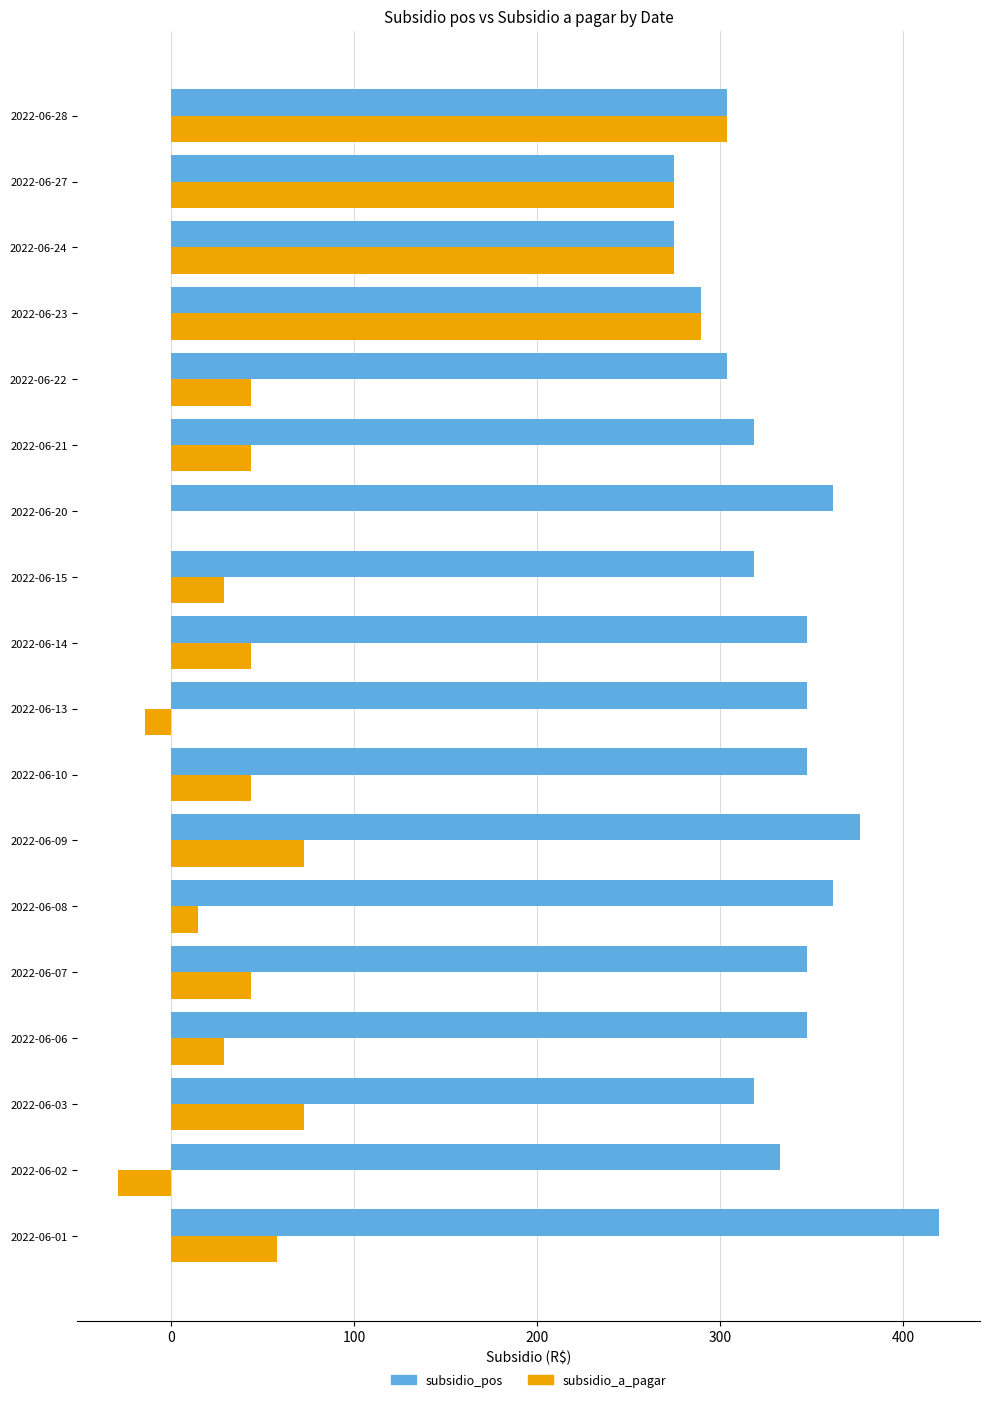

What is the sum of all subsidio_a_pagar values?

1590.2